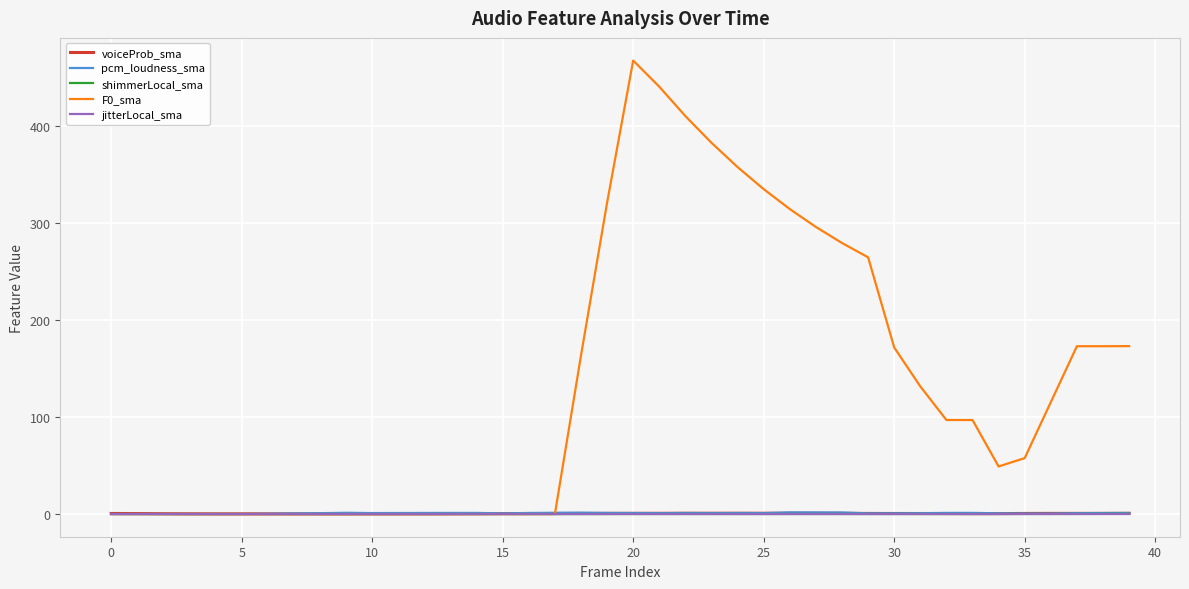

How many lines are shown in the chart?

5